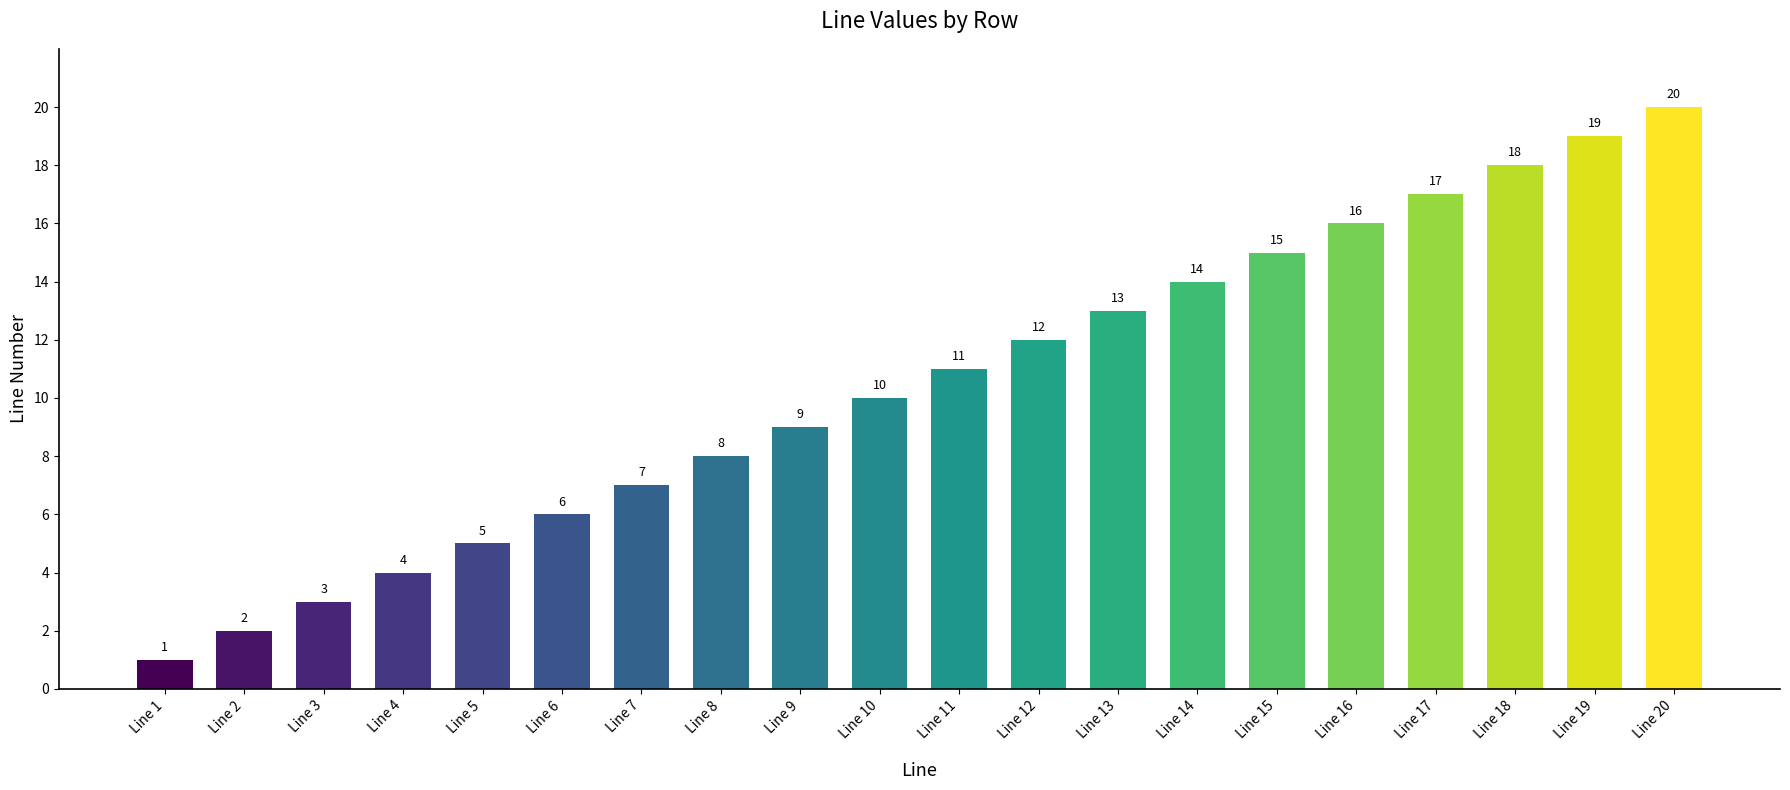

Count the number of data series in this chart.

1